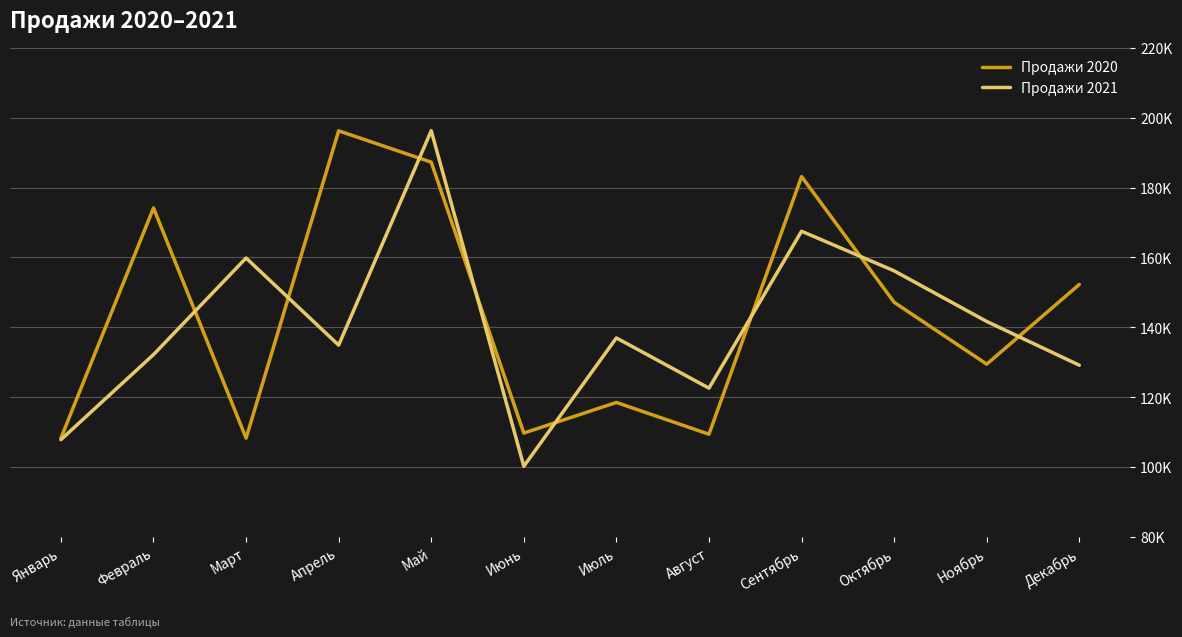

True or false: Продажи 2021 has a value of 156170 at Октябрь.

True